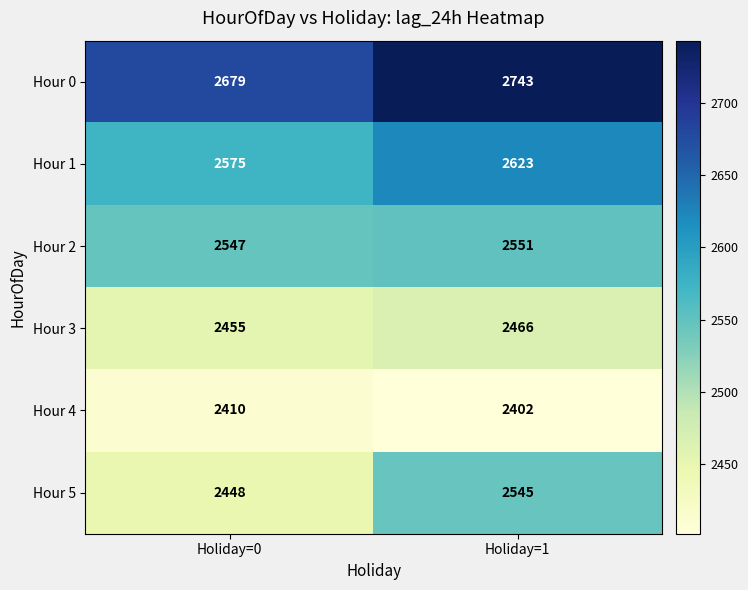

What is the minimum value shown in the chart?

2402